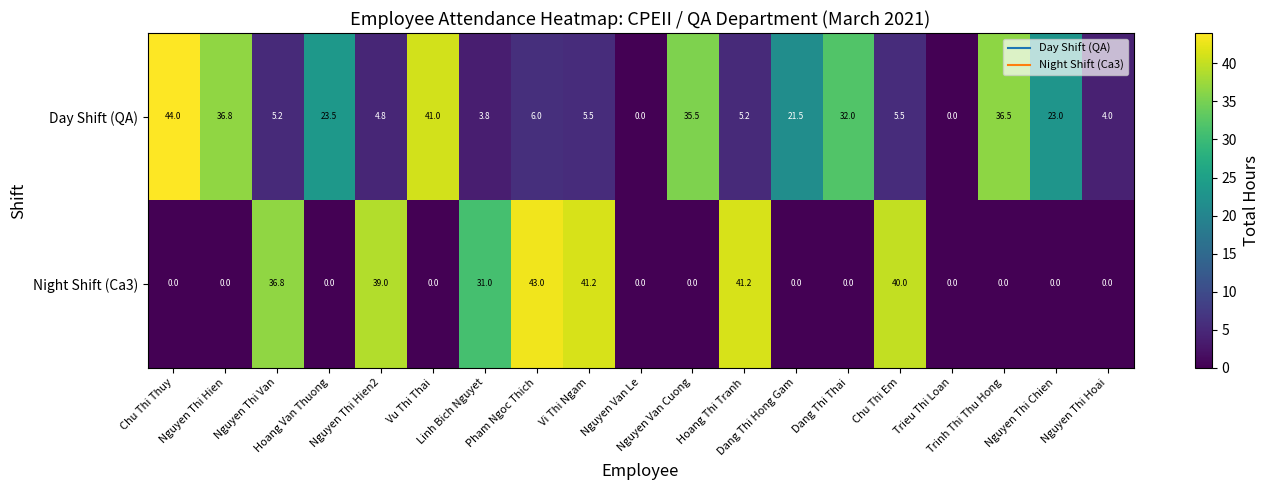

How many series are shown in this chart?

2